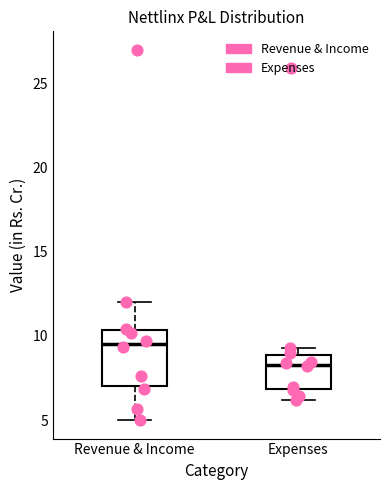

Which box's median line is the lowest?

Expenses